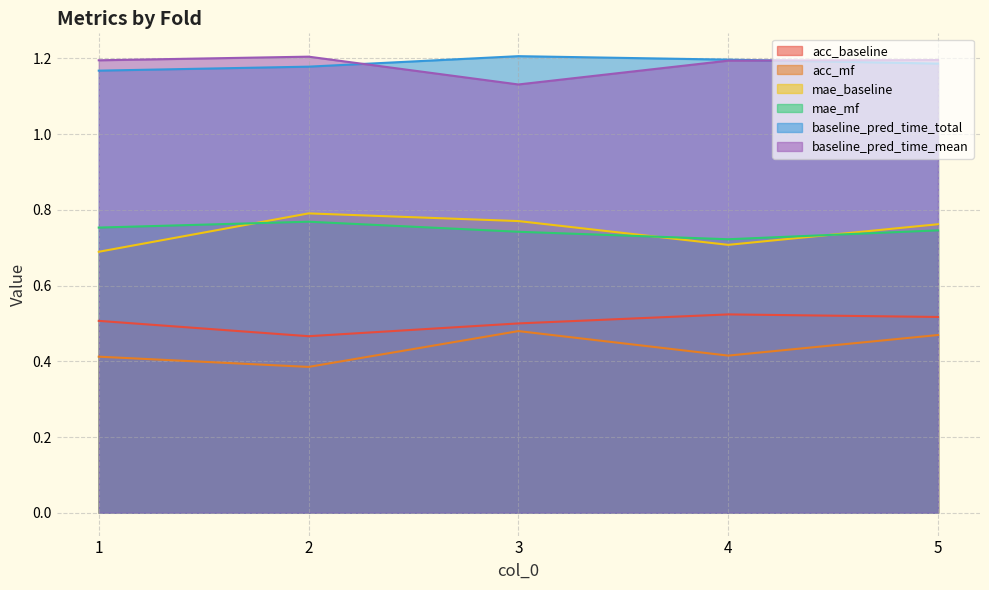

Reading right to left, transcribe all the data shown in this chart.

acc_baseline: 5=0.5	4=0.5	3=0.5	2=0.5	1=0.5
acc_mf: 5=0.5	4=0.4	3=0.5	2=0.4	1=0.4
mae_baseline: 5=0.8	4=0.7	3=0.8	2=0.8	1=0.7
mae_mf: 5=0.7	4=0.7	3=0.7	2=0.8	1=0.8
baseline_pred_time_total: 5=1.2	4=1.2	3=1.2	2=1.2	1=1.2
baseline_pred_time_mean: 5=1.2	4=1.2	3=1.1	2=1.2	1=1.2